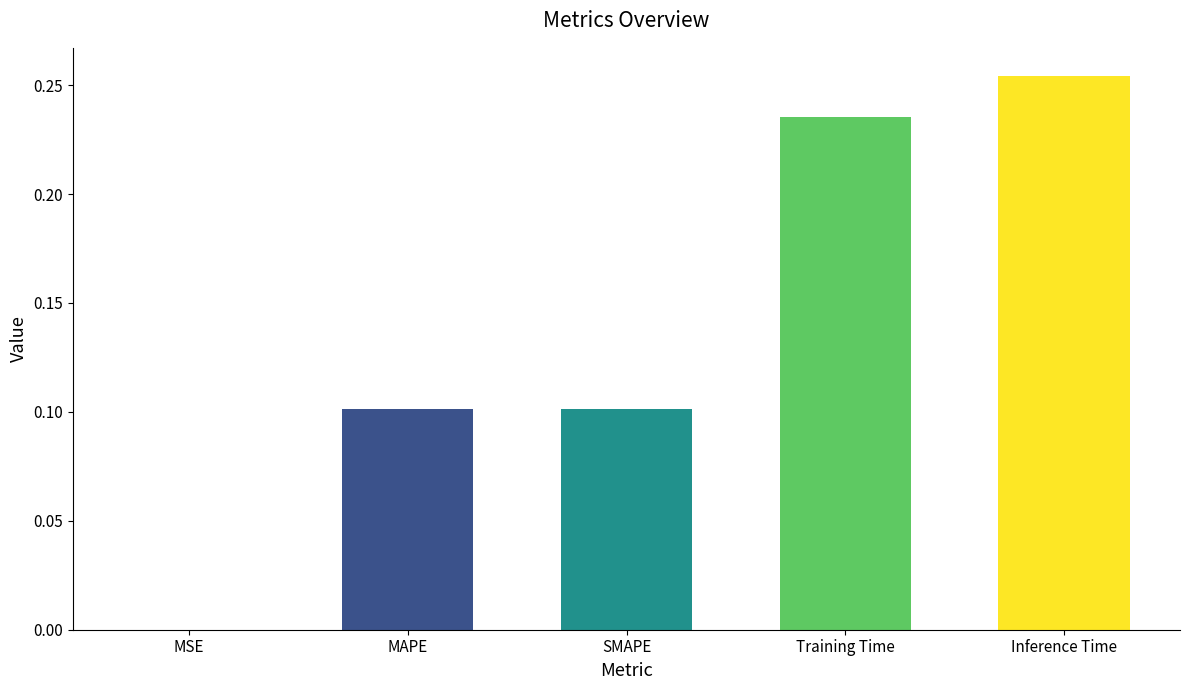

What is the sum of all values?

0.7